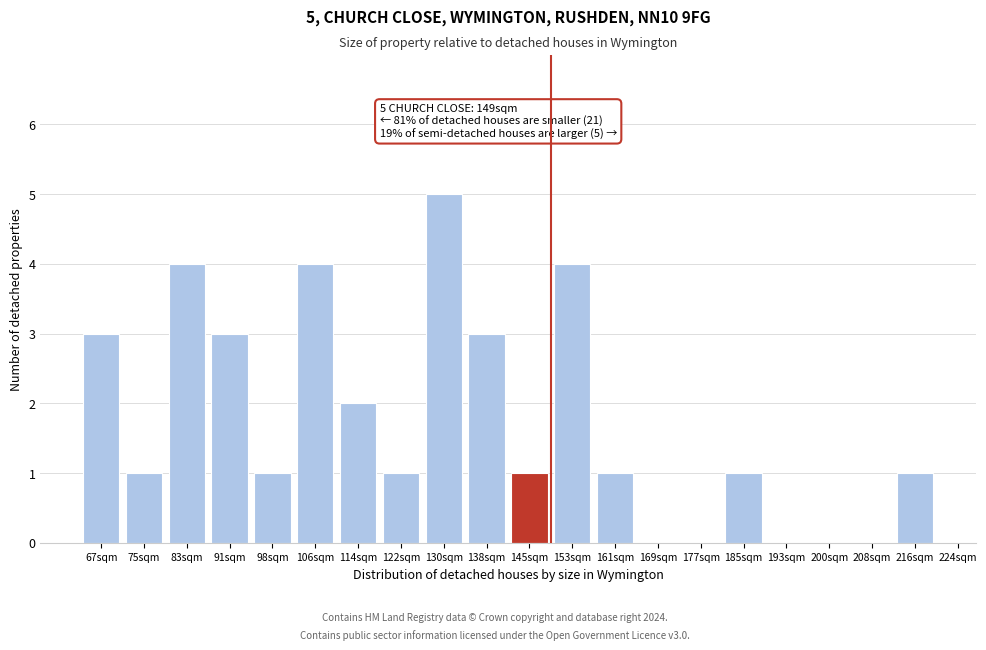

Reading left to right, what are all the values shown in this chart?

67sqm=3	75sqm=1	83sqm=4	91sqm=3	98sqm=1	106sqm=4	114sqm=2	122sqm=1	130sqm=5	138sqm=3	145sqm=1	153sqm=4	161sqm=1	169sqm=0	177sqm=0	185sqm=1	193sqm=0	200sqm=0	208sqm=0	216sqm=1